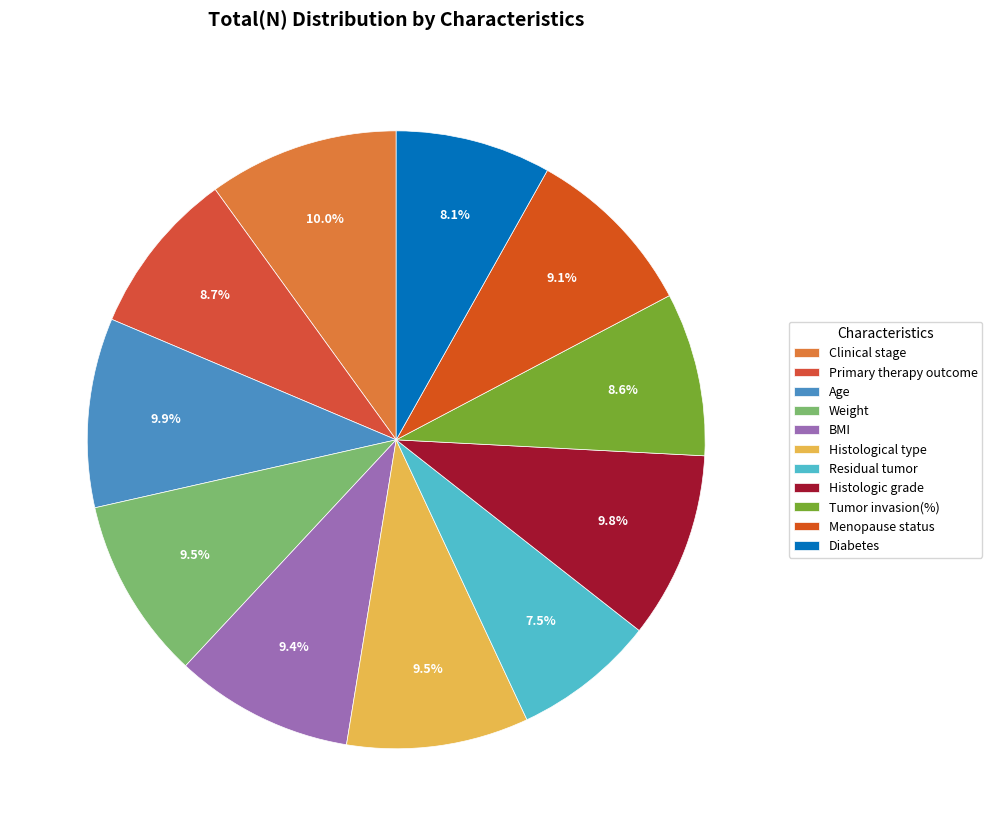

Is Clinical stage the majority of the pie?

No